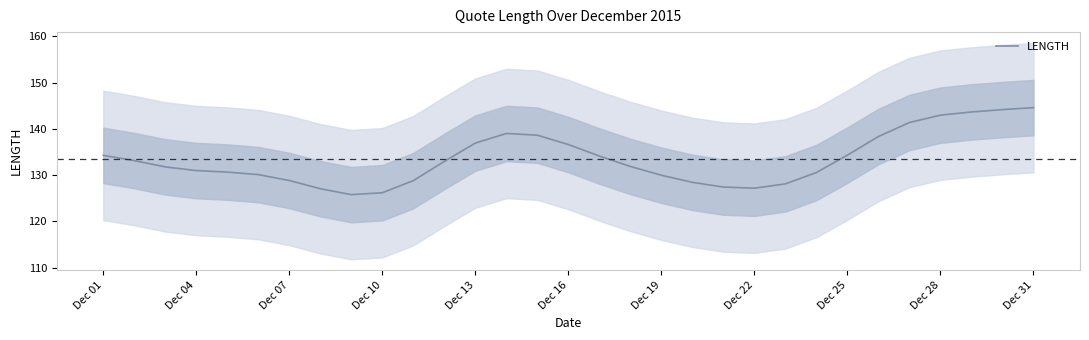

How many points are higher than both their immediate neighbors (excluding endpoints)?

1